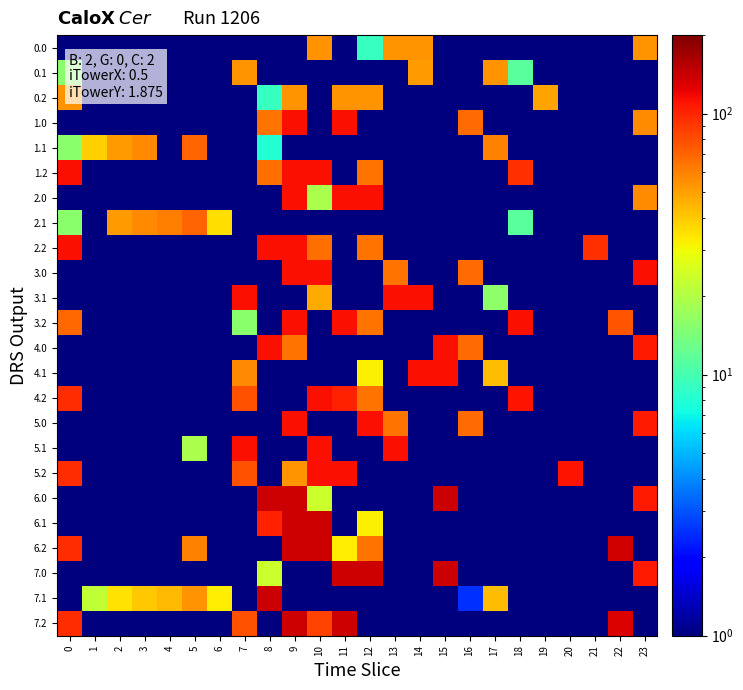

List the series in order of their peak value, lowest first.

0.0, 0.1, 0.2, 1.1, 2.1, 1.0, 1.2, 2.0, 2.2, 3.0, 3.1, 3.2, 4.0, 4.1, 4.2, 5.0, 5.1, 5.2, 6.0, 6.1, 6.2, 7.0, 7.1, 7.2